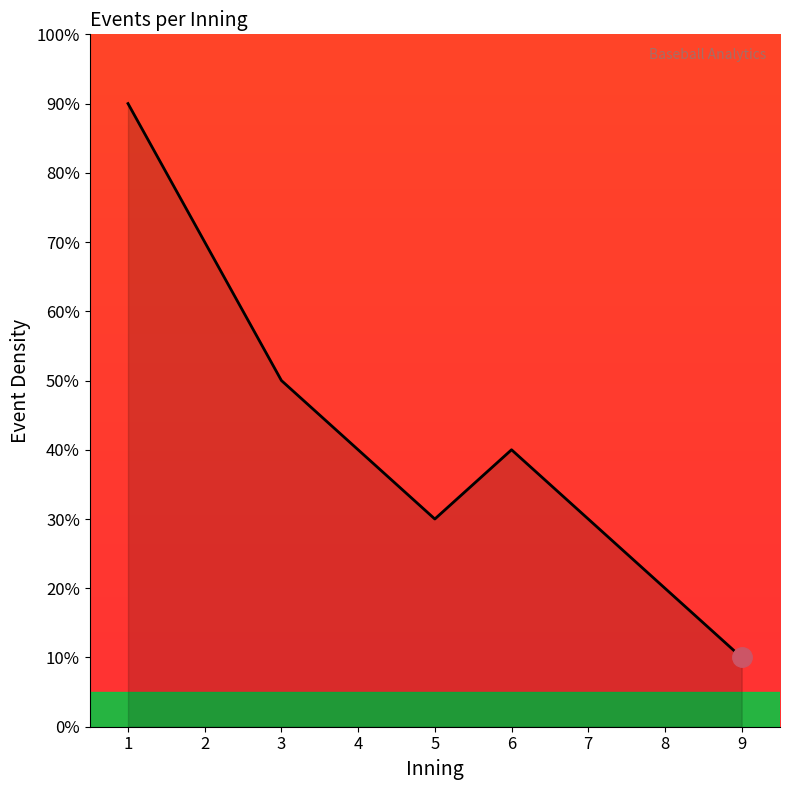

Does the chart display data point markers on the line(s)?

No